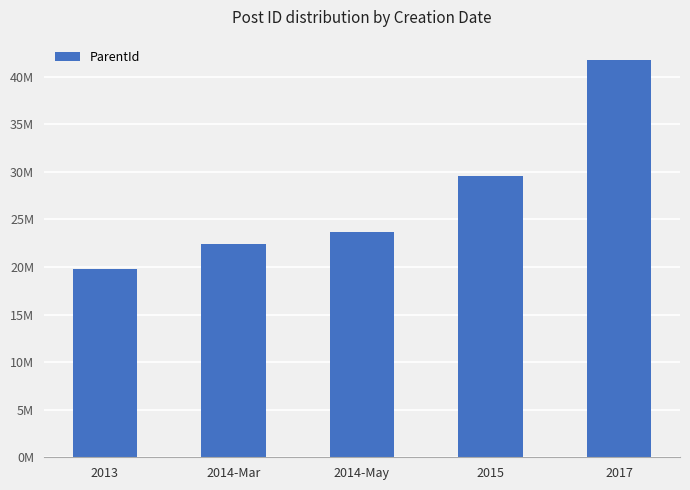

At which label is the value closest to 30?

2015